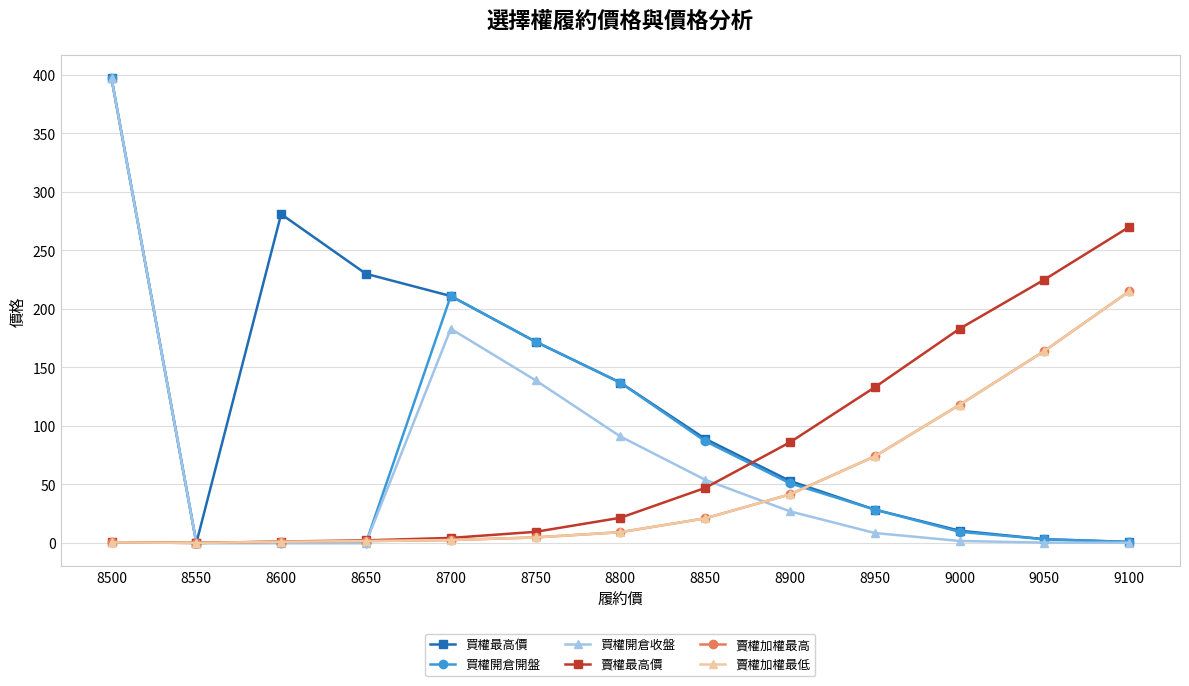

What is the difference between the second highest and minimum values in the 賣權加權最高 series?

164.0